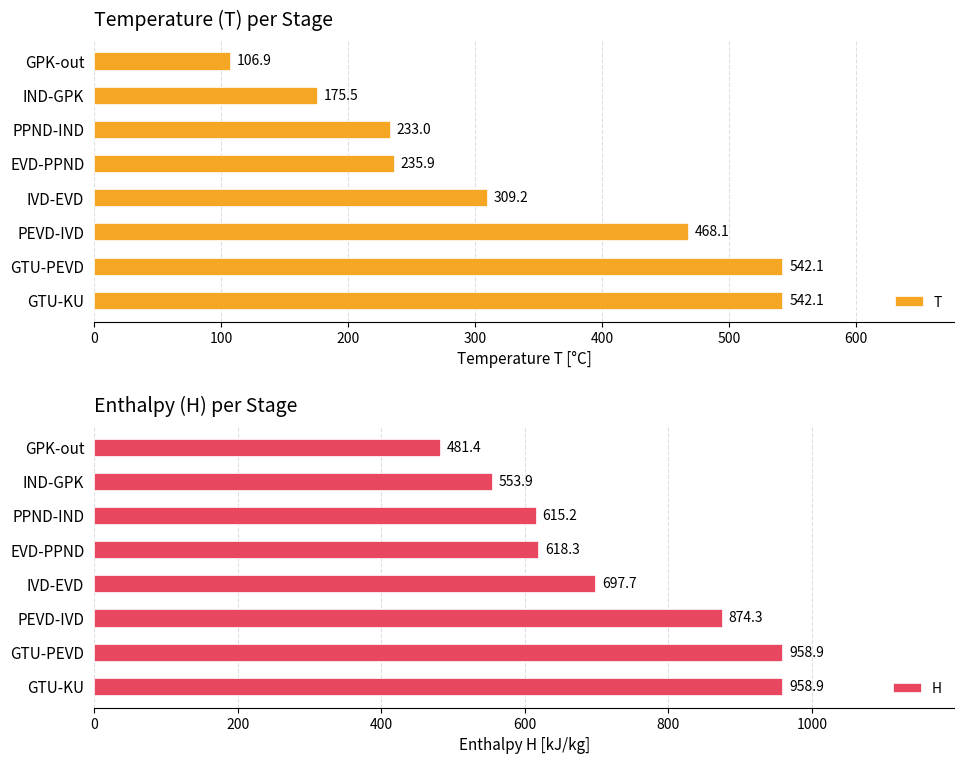

The T series shows 542.1 at GTU-KU. True or false?

True